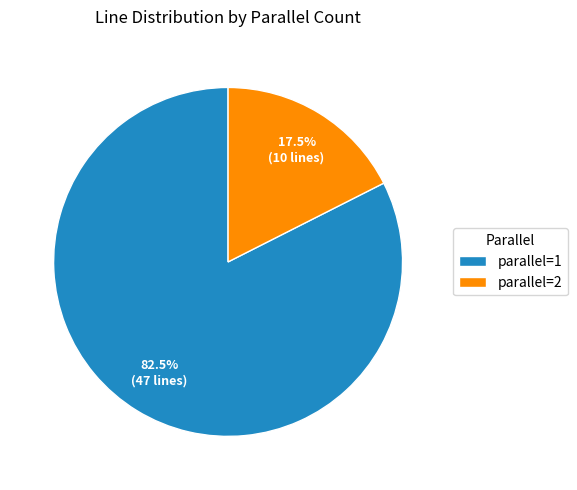

Between parallel=2 and parallel=1, which is larger?

parallel=1